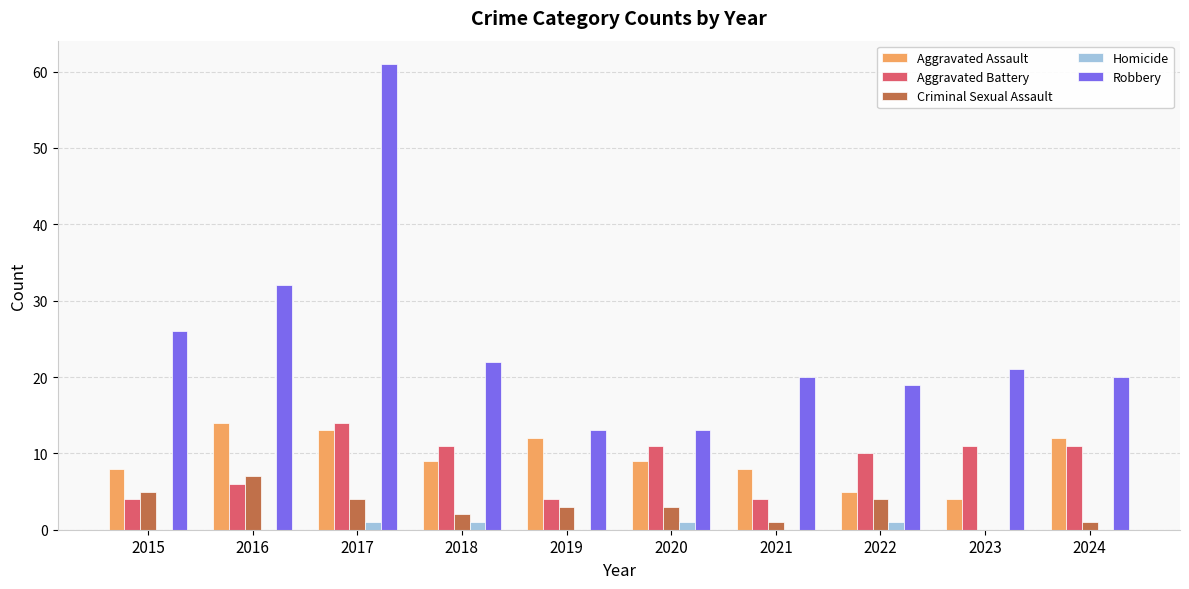

The value of Aggravated Battery at 2022 is 16. True or false?

False